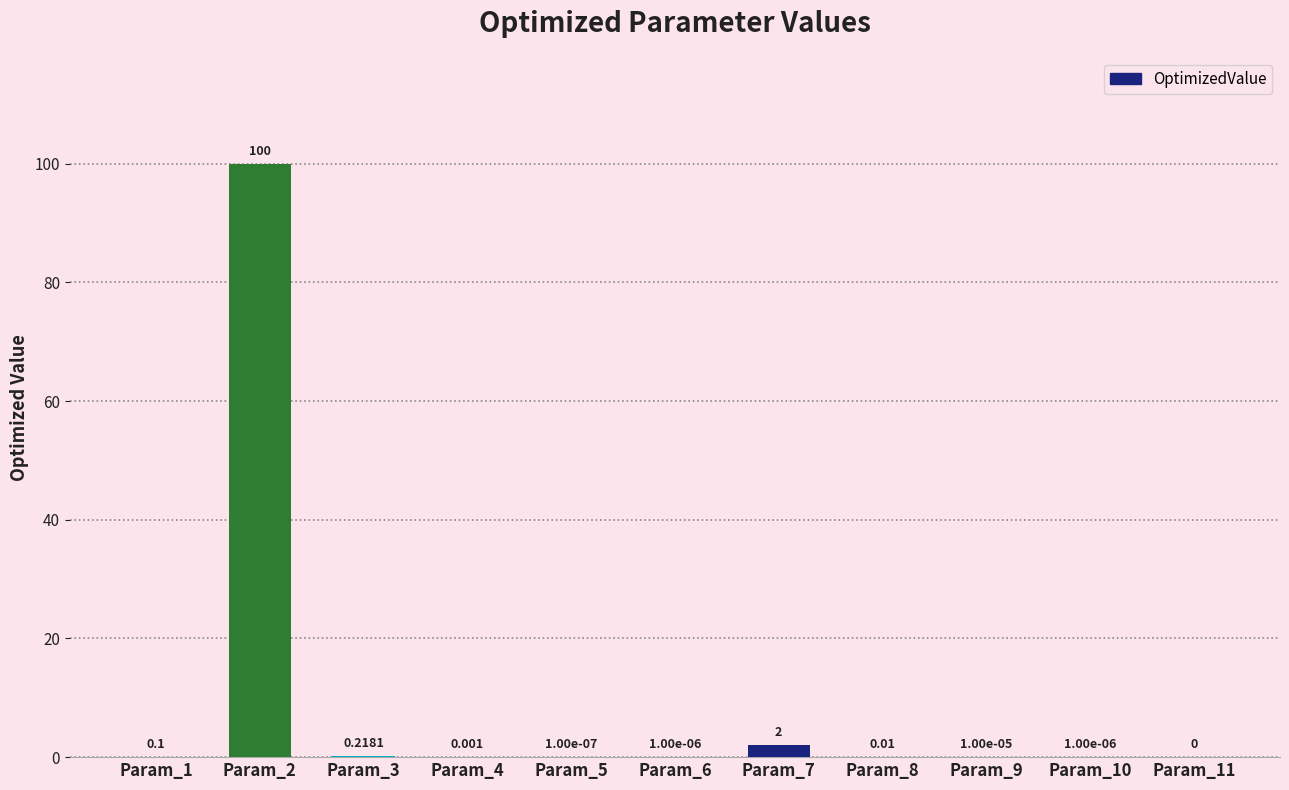

How many data points does each series have?

11